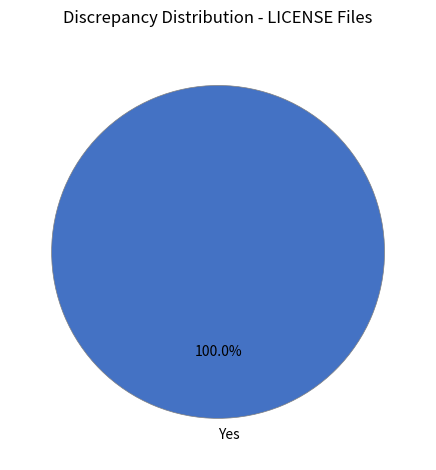

Does any single category account for the majority?

Yes